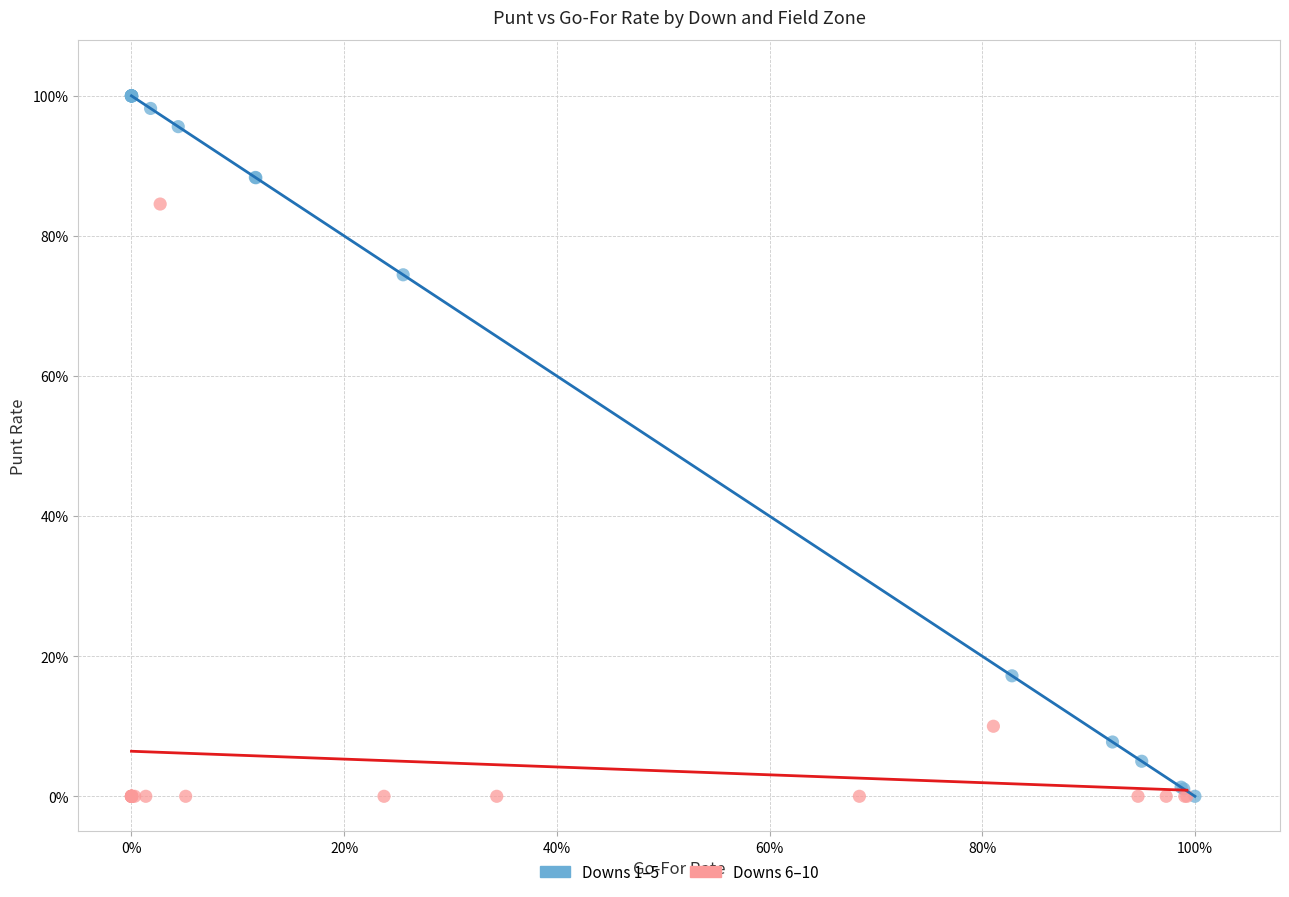

What are all the series names shown in the legend?

Downs 1–5, Downs 6–10